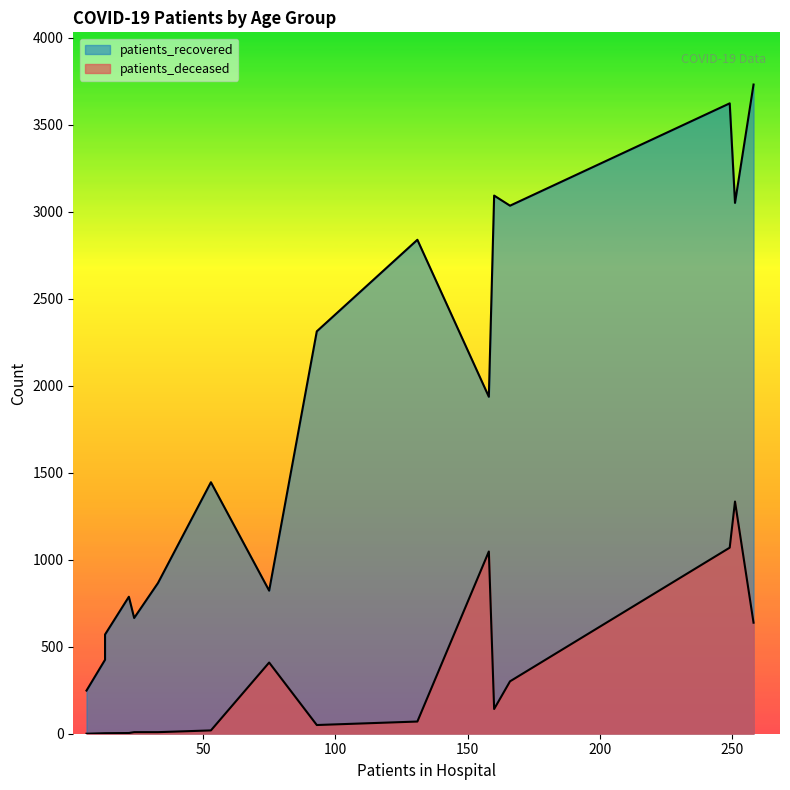

True or false: patients_recovered has a value of 376 at 45 - 49.

False